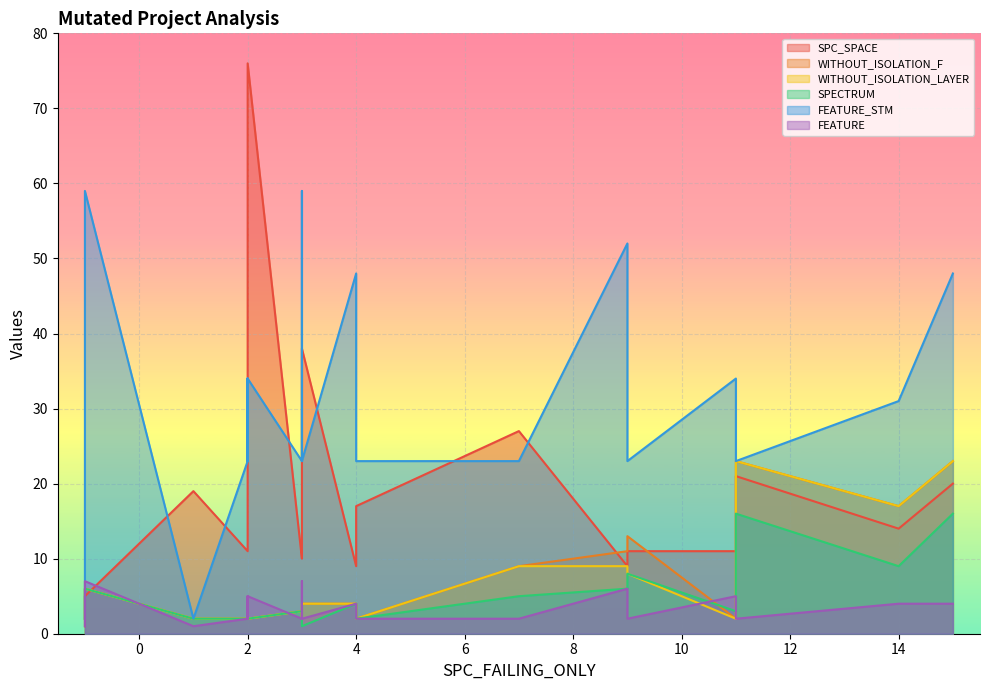

True or false: FEATURE_STM and SPECTRUM intersect in this chart.

False